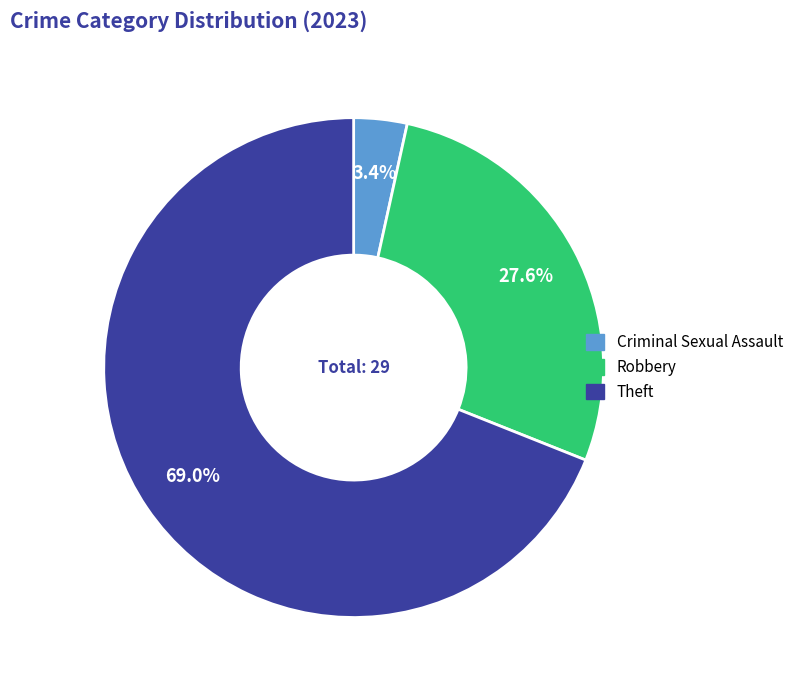

What is the largest slice in the pie chart?

Theft